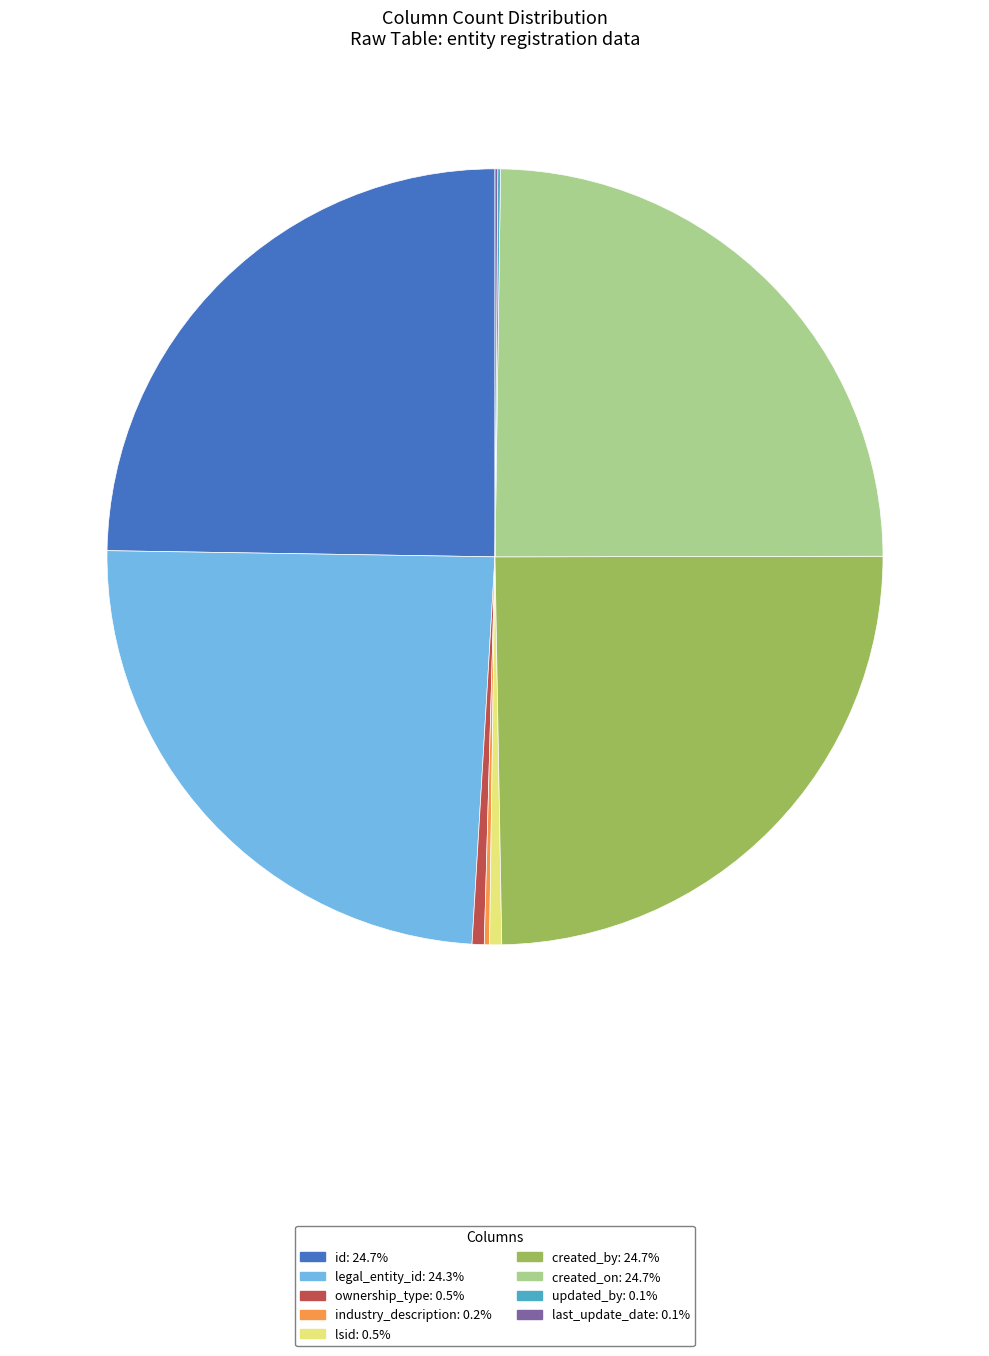

Is there any slice that represents more than half of the pie?

No